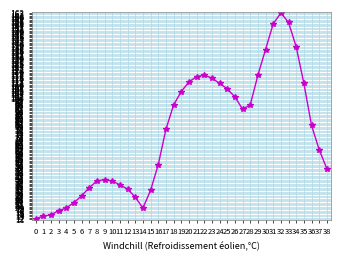

How many data points are less than 77?

19